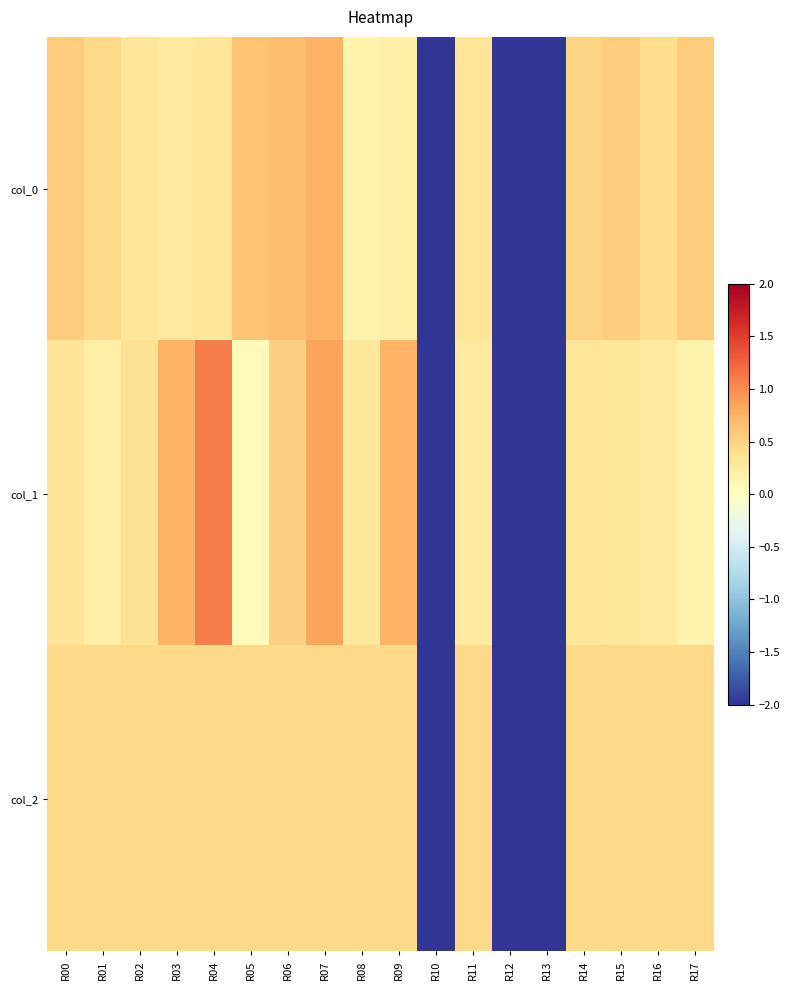

Which has a higher value, R02 or R01?

R01